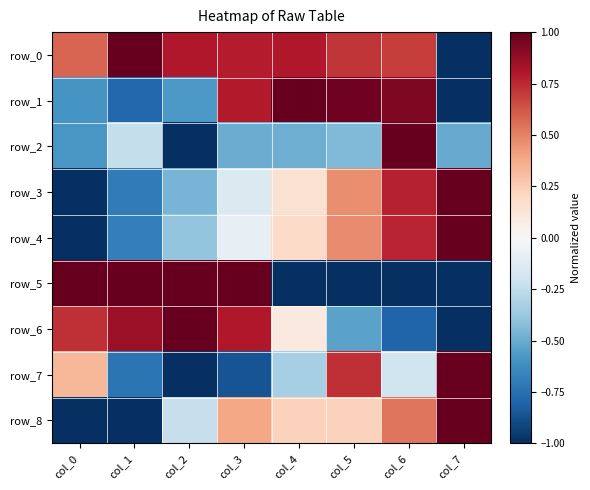

List the labels in order of row_5 value, largest first.

col_3, col_2, col_1, col_0, col_7, col_6, col_5, col_4